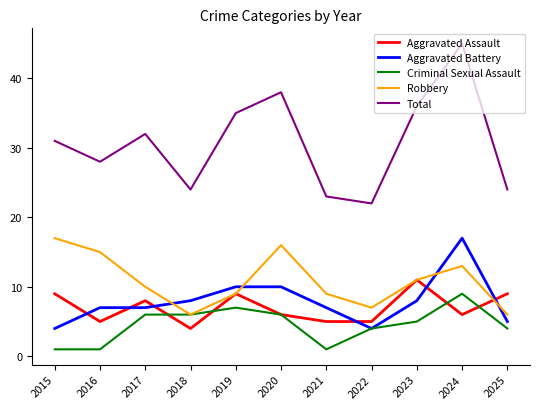

Which category has the highest value in the Robbery series?

2015